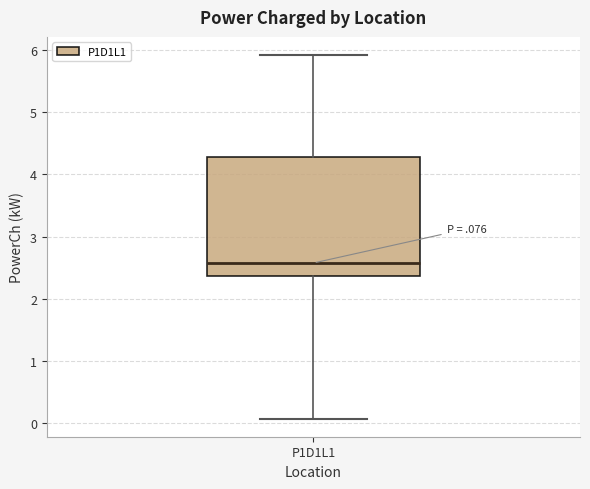

Read this box plot against the y-axis: the position of the median line, the range covered by the box, and the ends of both whiskers. The values are not printed on the chart, so give them approximately, as read against the axis.

median 2.6, box 2.4 to 4.3, whiskers 0.1 to 5.9